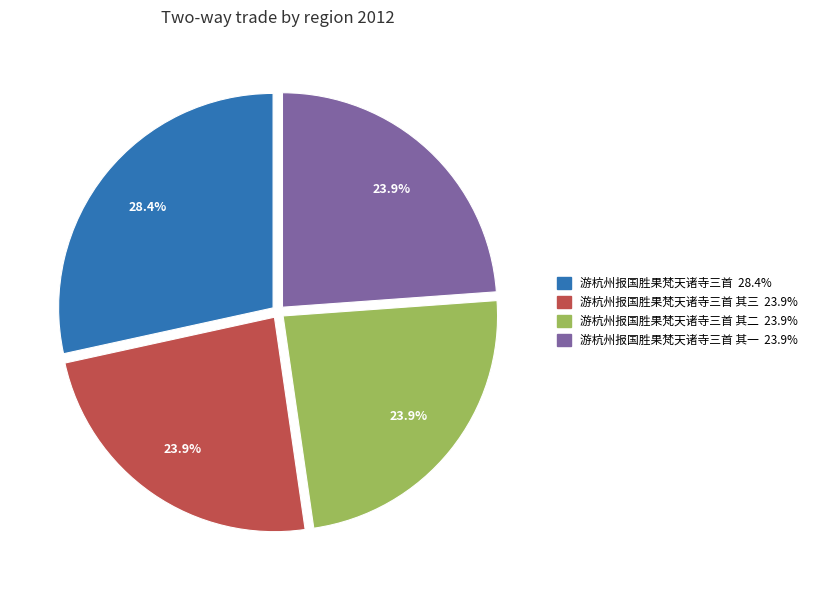

Does any single category account for the majority?

No